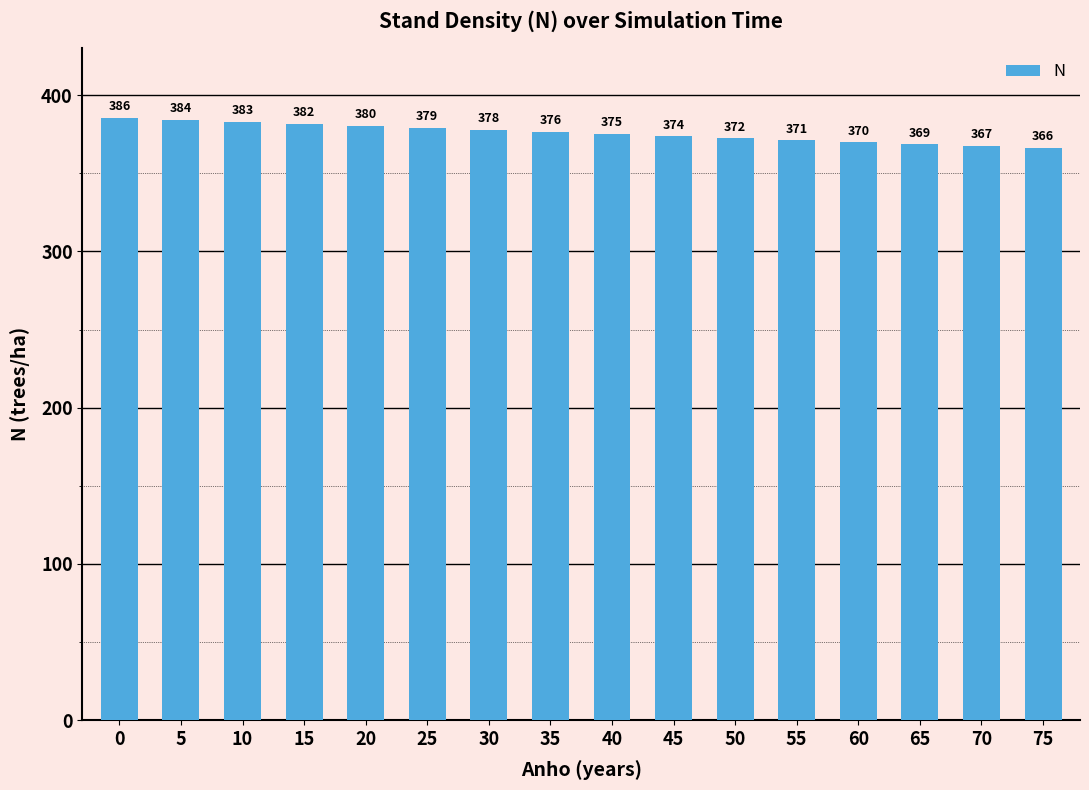

What is the value of the 1st bar from the left?

385.5